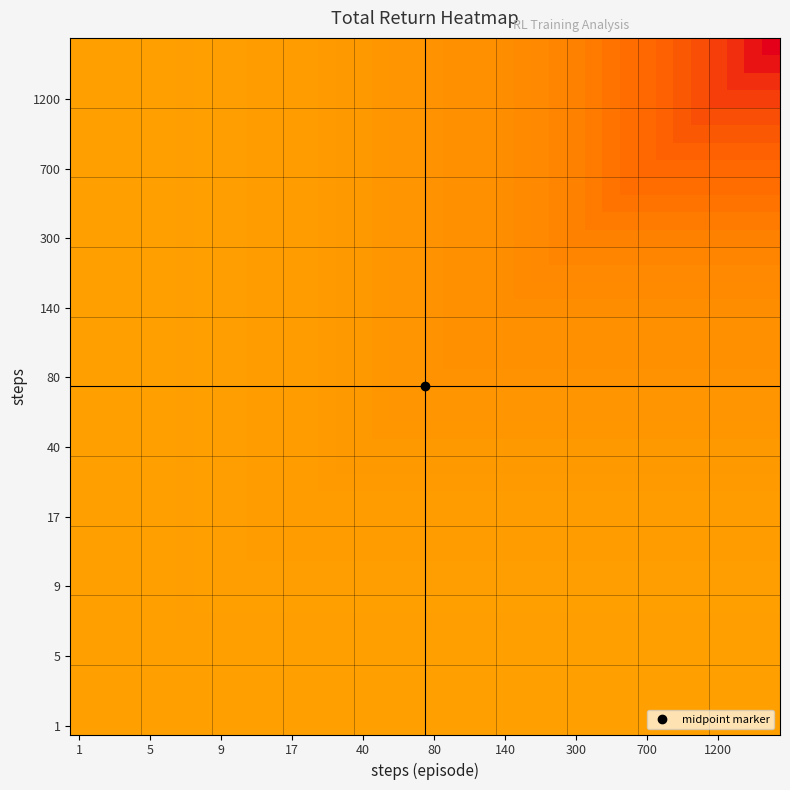

How many categories are shown in the chart?

40